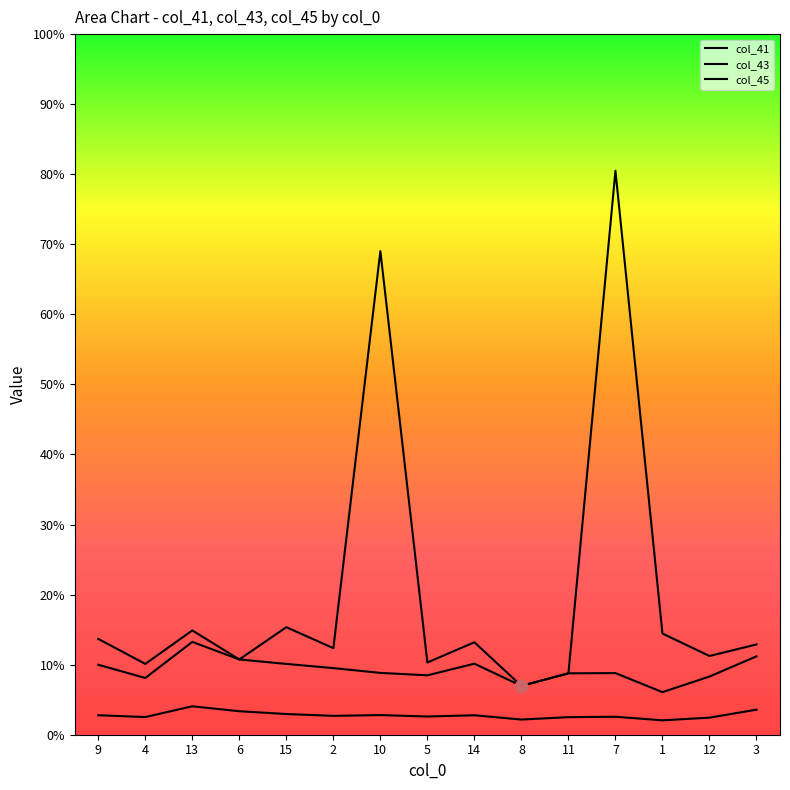

At how many categories does at least one series exceed 28?

2